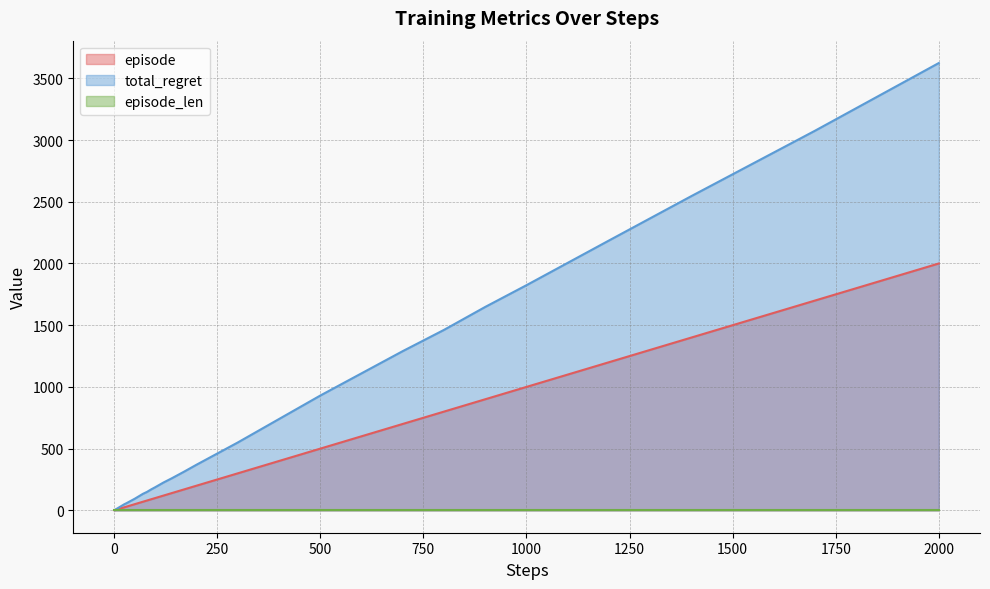

At which category does the chart reach its peak across all series?

2000